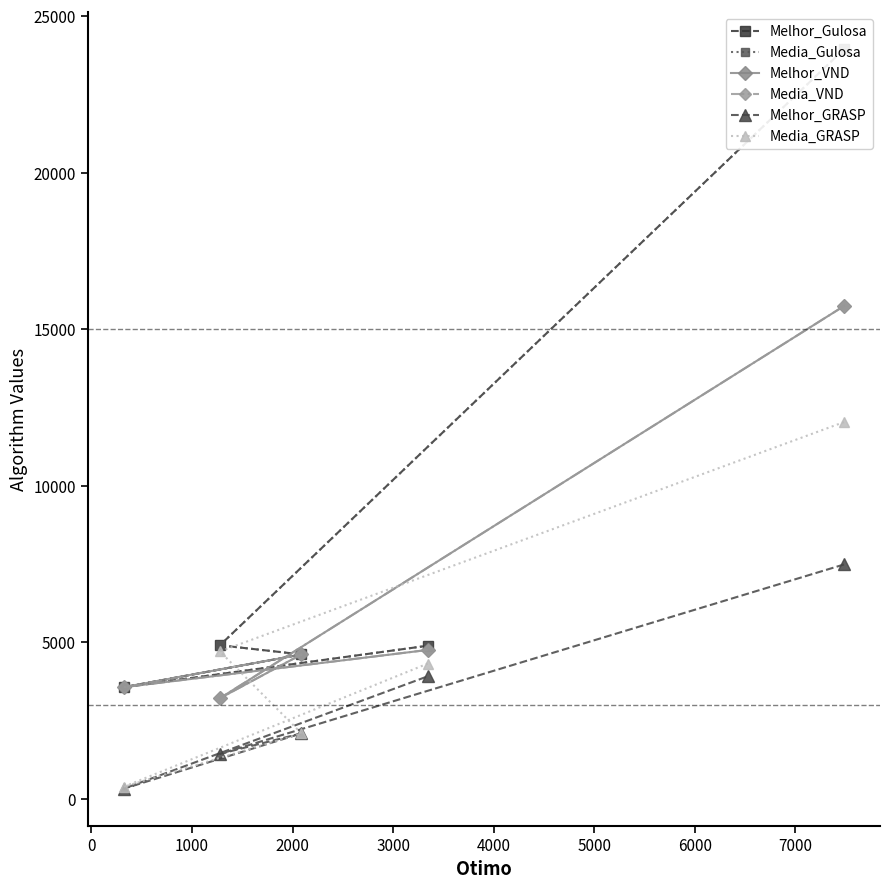

True or false: Media_Gulosa has more than 1 interior local peaks.

False